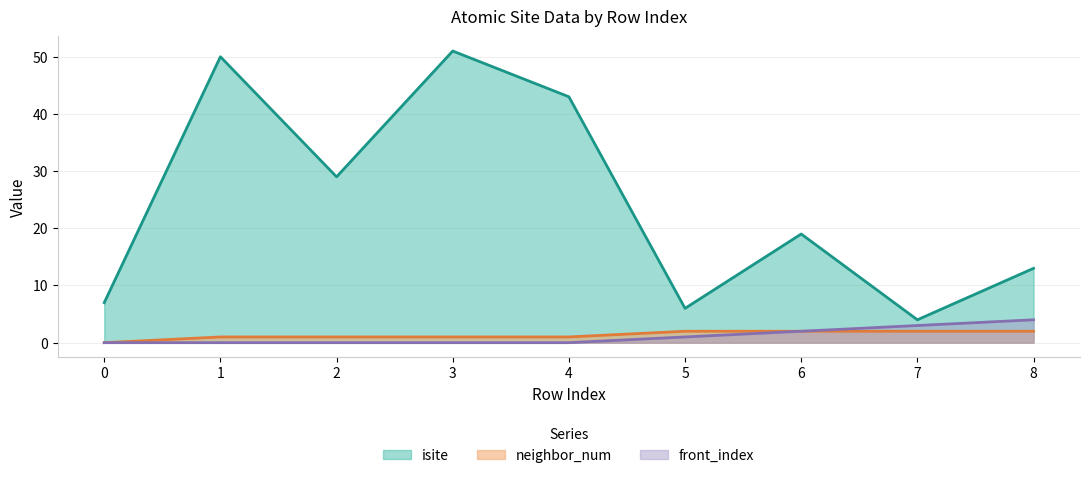

At which category does isite reach its first local peak?

1